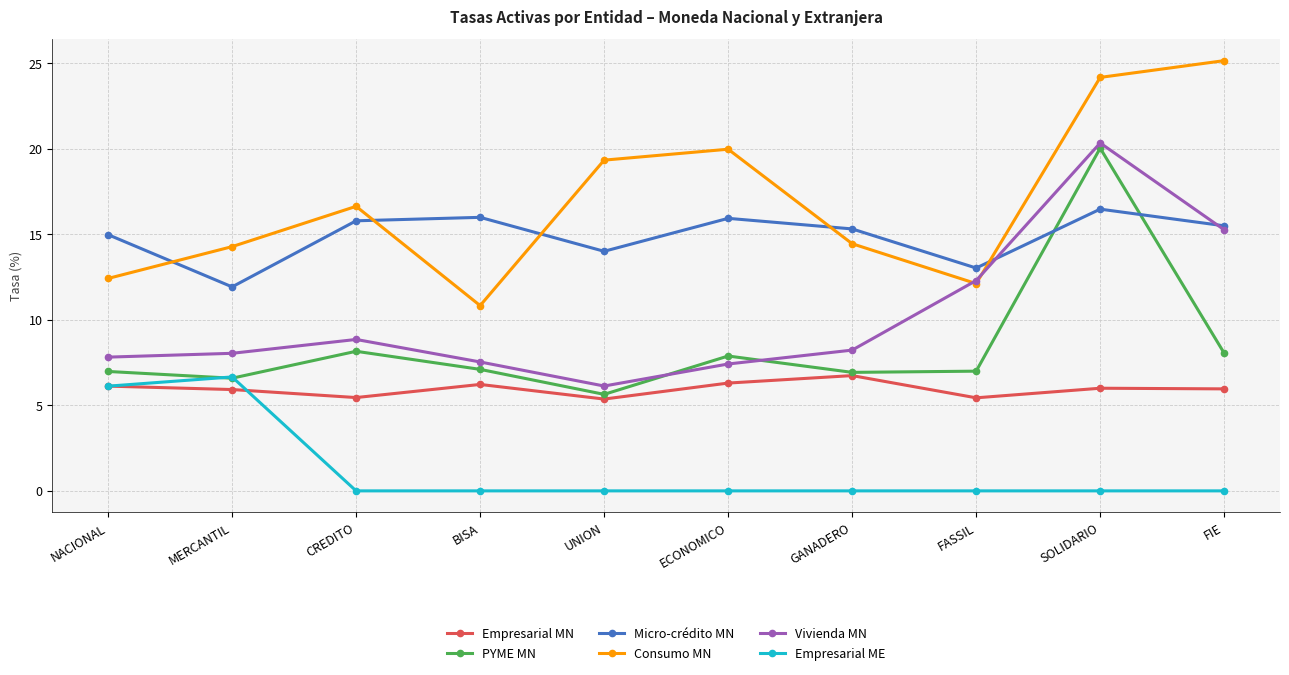

Which series has the largest total across all categories?

Consumo MN